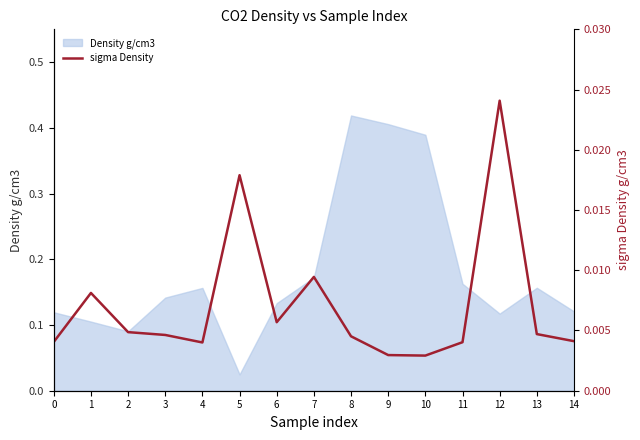

Which category has the highest value across all series?

12